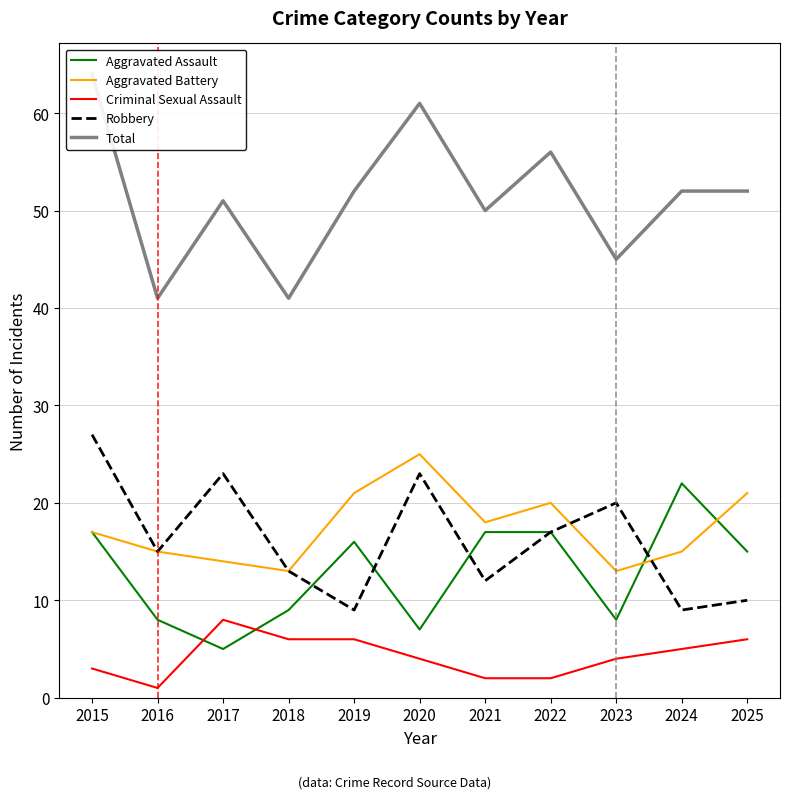

At how many categories does at least one series exceed 59?

2